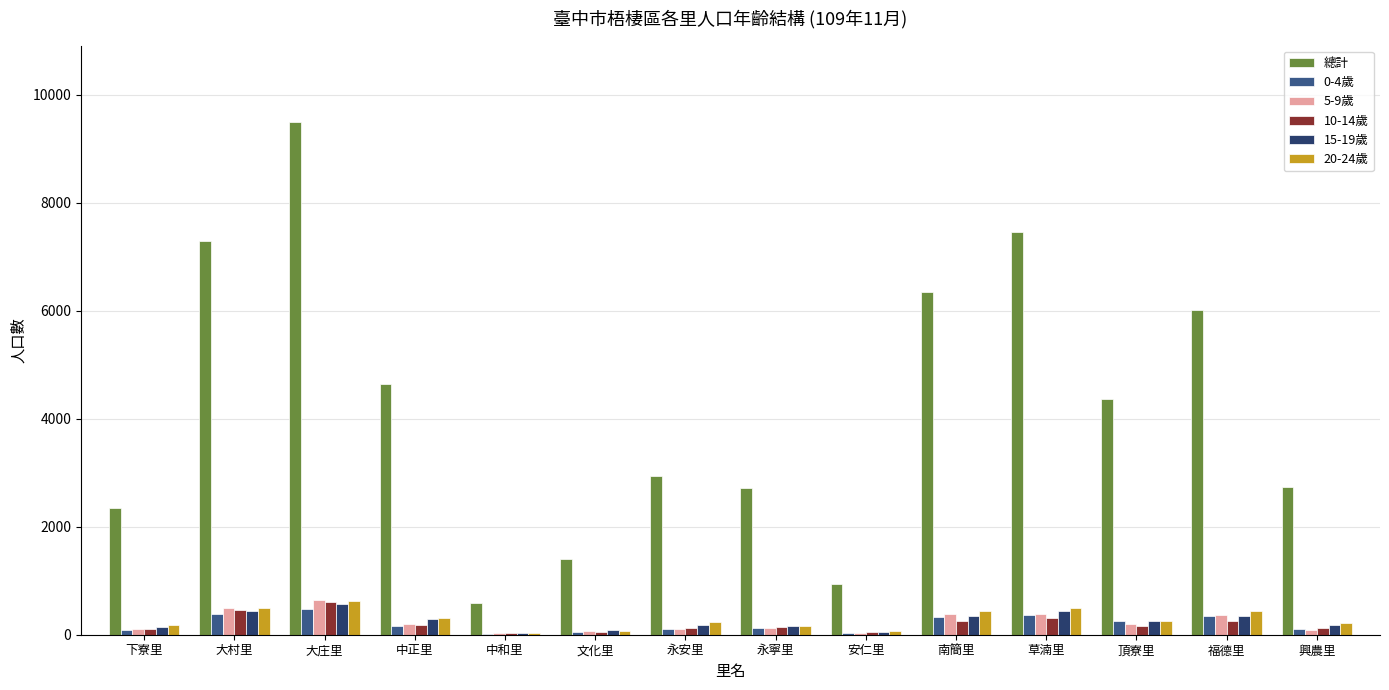

Is the value of 總計 at 下寮里 greater than the value of 10-14歲 at 安仁里?

Yes